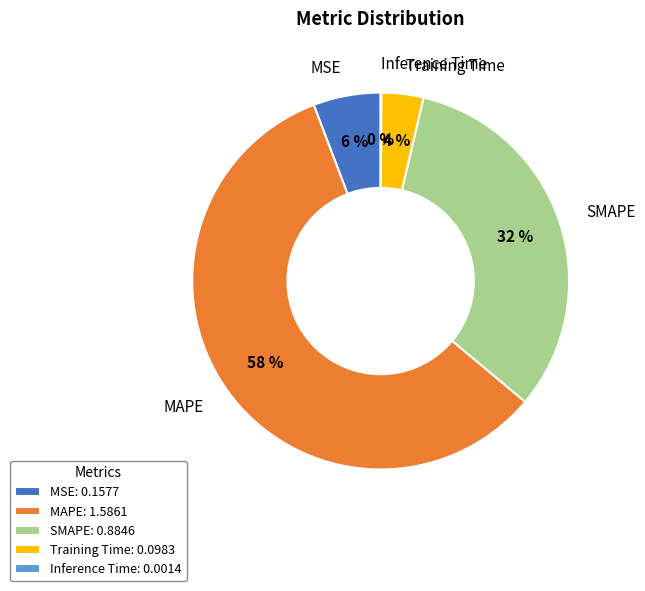

To the nearest percent, what is the difference between the largest and smallest slice percentages?

58%